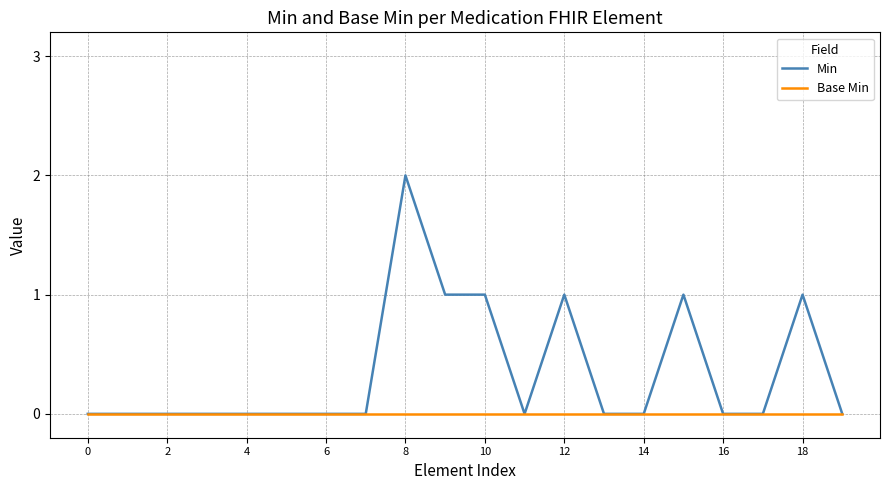

List the series in order of their peak value, highest first.

Min, Base Min